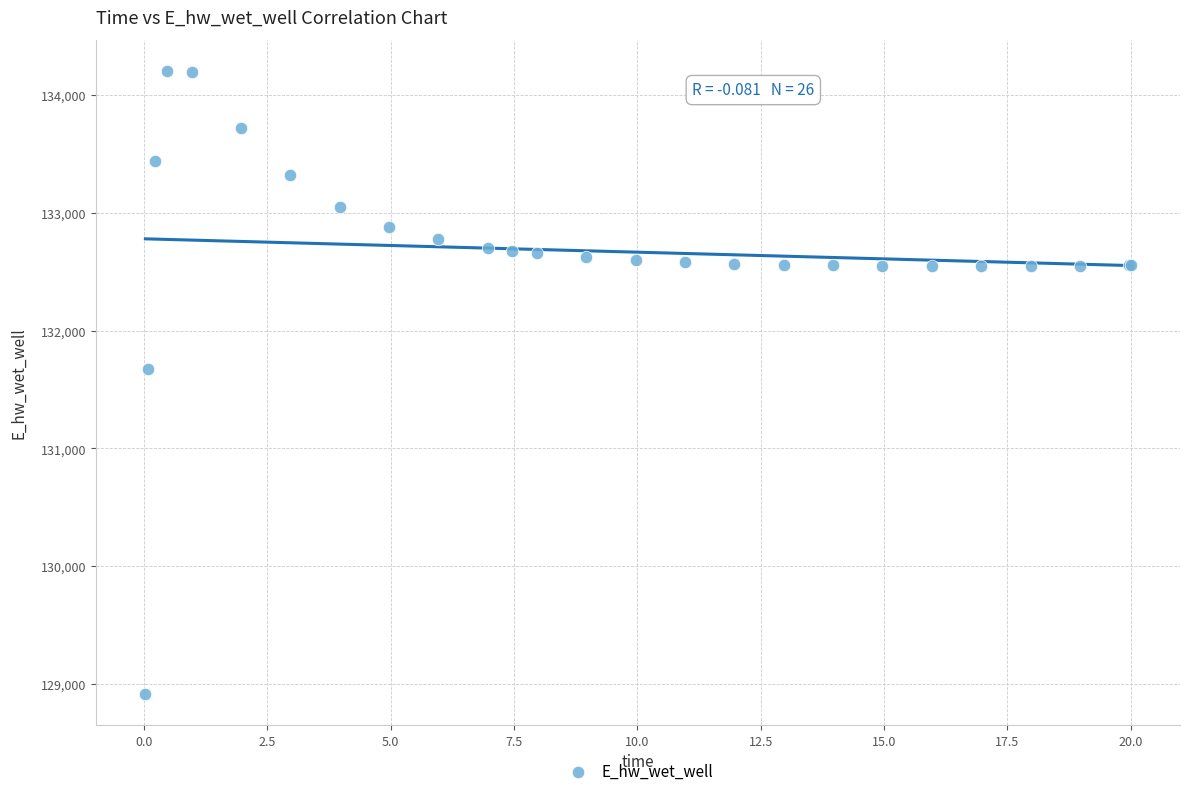

What Y value in the scatter plot is closest to 131559?

131673.4